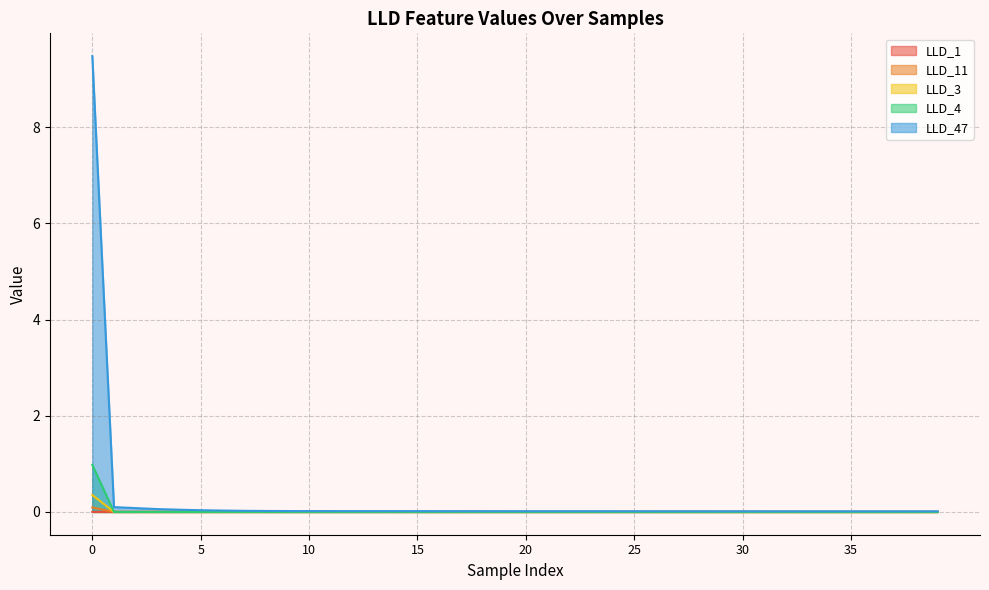

Rank the categories by LLD_1 value from lowest to highest.

0, 1, 2, 3, 8, 9, 7, 10, 11, 6, 12, 34, 39, 35, 36, 37, 33, 38, 32, 31, 30, 29, 28, 27, 26, 25, 24, 23, 22, 21, 20, 19, 13, 18, 17, 14, 16, 15, 5, 4